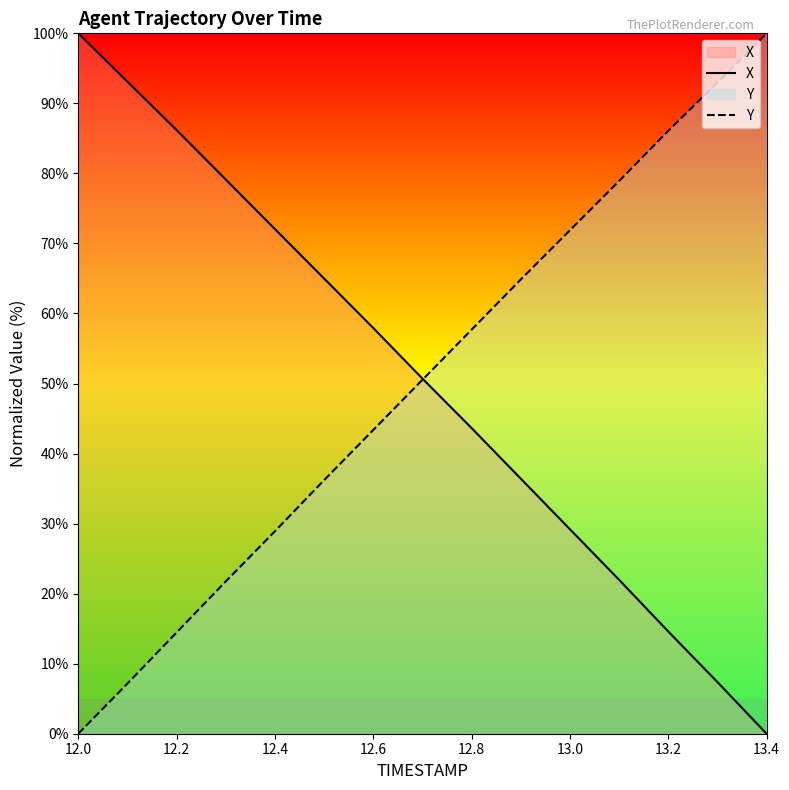

How many lines are shown in the chart?

2